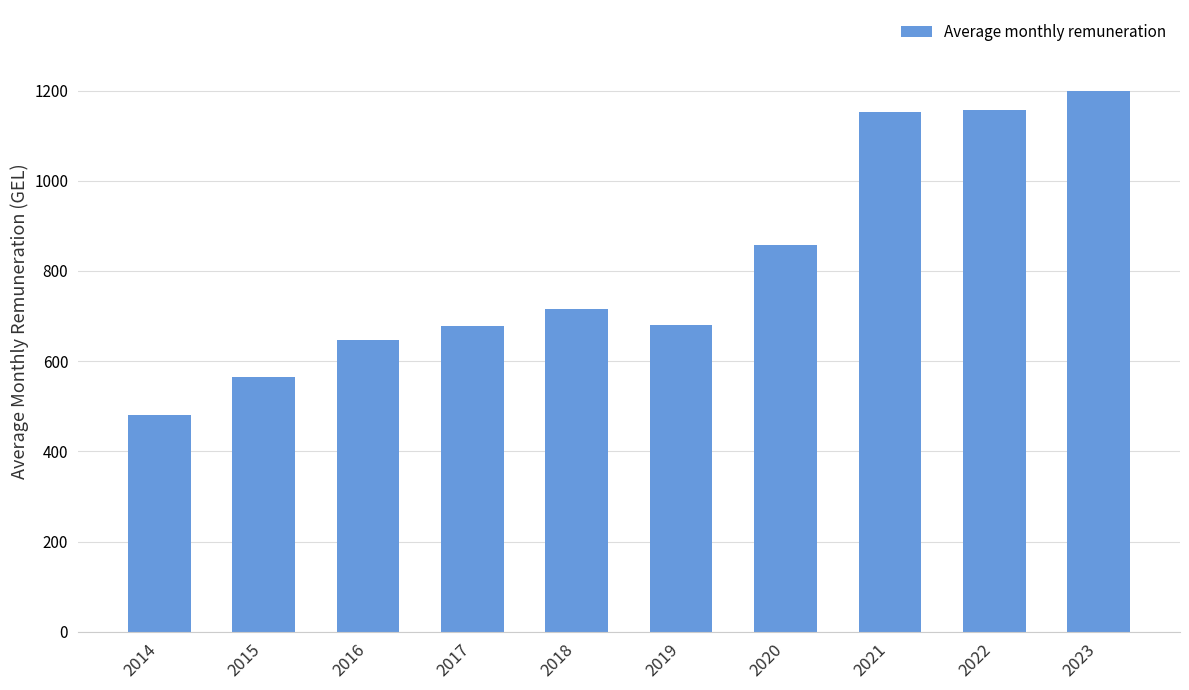

What is the difference between the maximum and second lowest values?

634.1